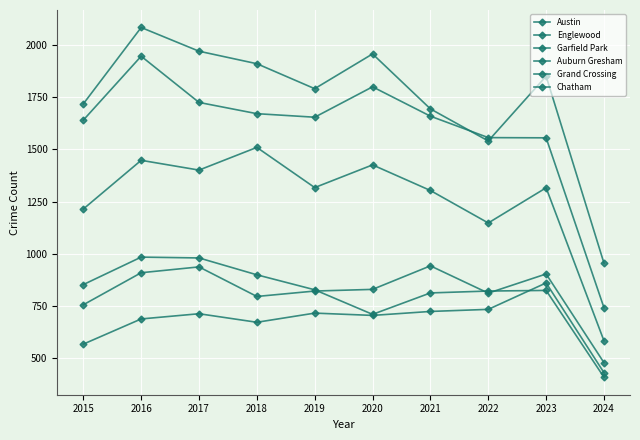

Does the chart have visible grid lines?

Yes